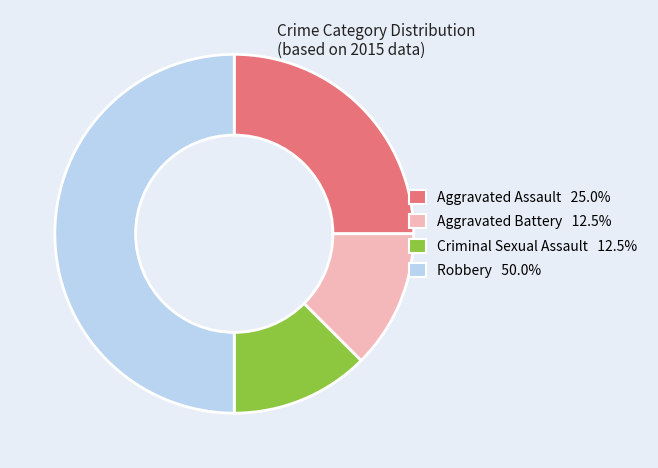

Between Robbery and Criminal Sexual Assault, which is larger?

Robbery